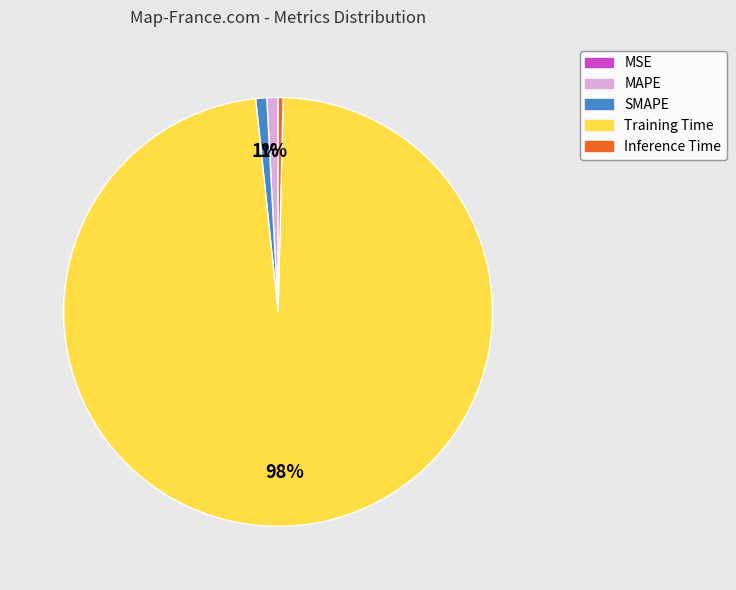

The MAPE slice represents 11% of the pie. True or false?

False